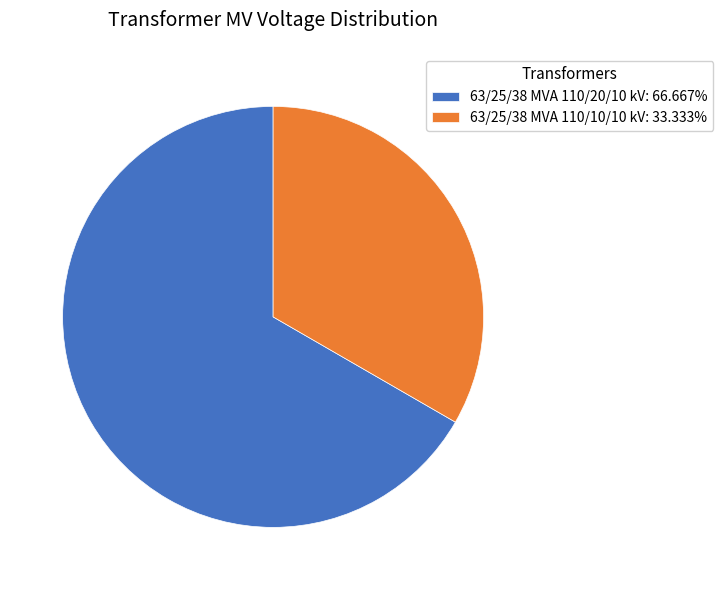

The 63/25/38 MVA 110/10/10 kV slice represents 48% of the pie. True or false?

False